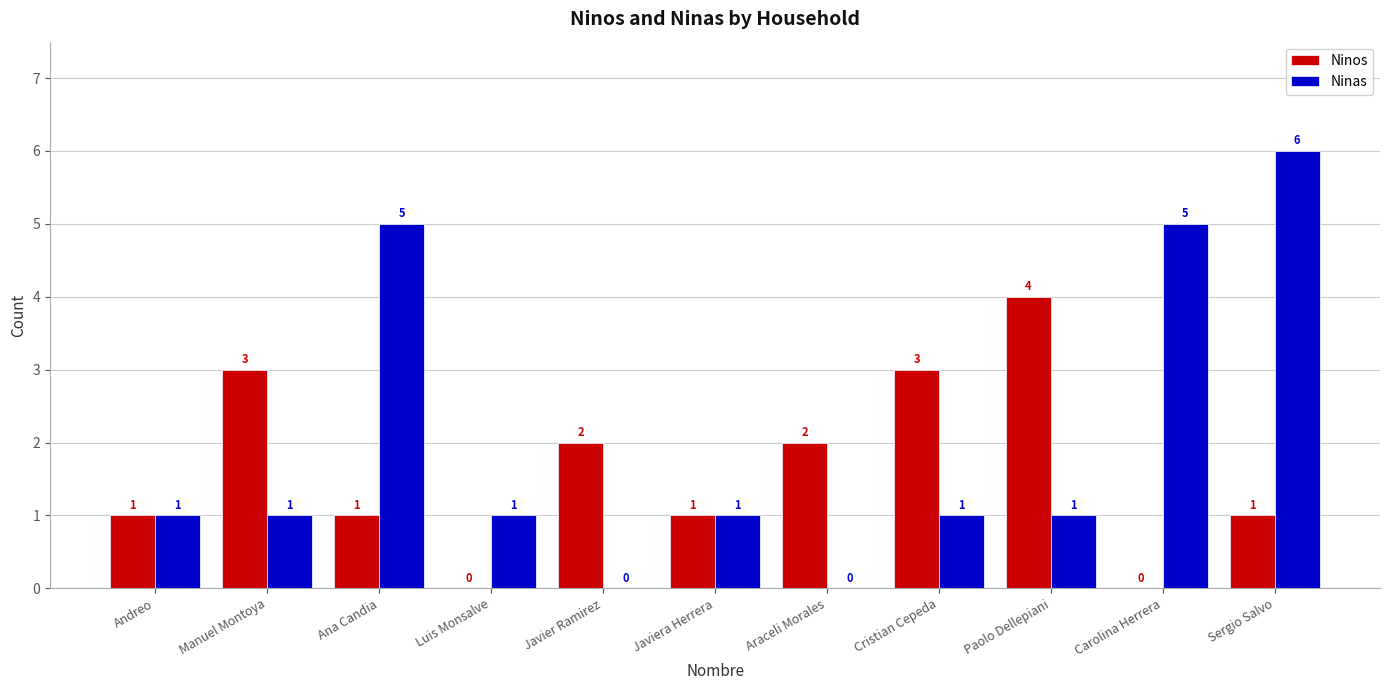

How many distinct data groups are displayed?

2